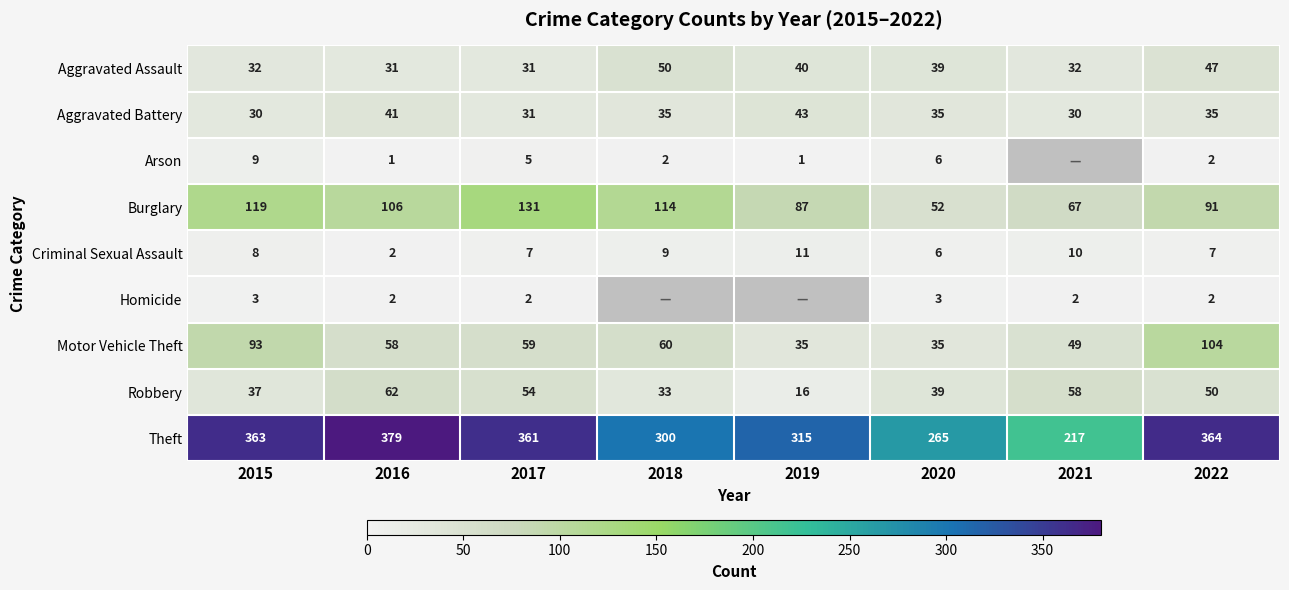

What is the minimum value shown in the chart?

1.0